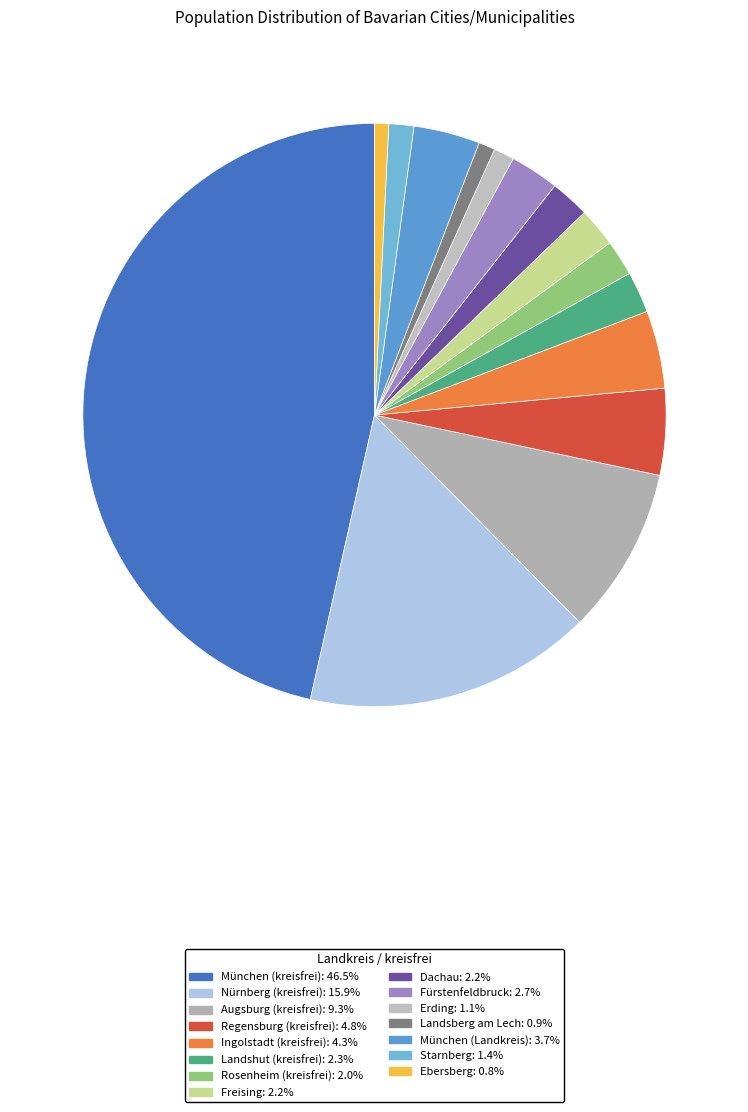

True or false: München (Landkreis) accounts for 4% of the total.

True